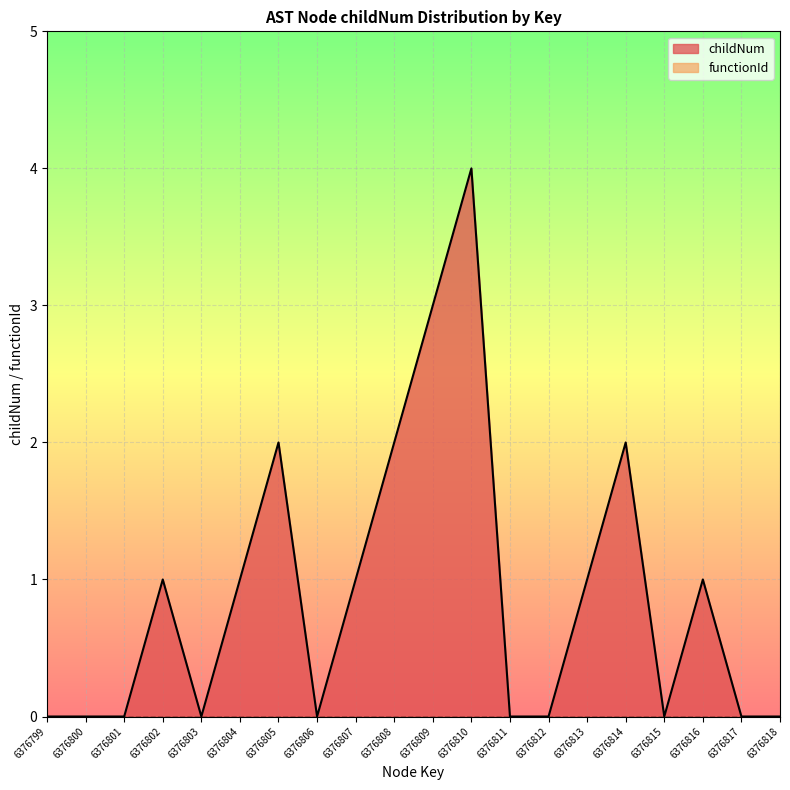

Which category has the lowest value across all series?

6376799